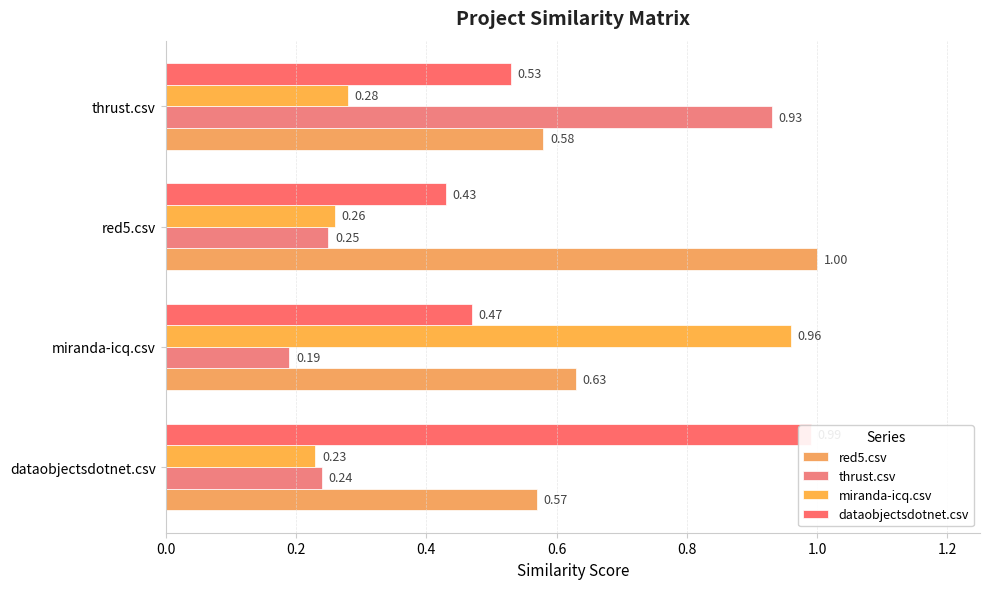

What value does the miranda-icq.csv series have at dataobjectsdotnet.csv?

0.2